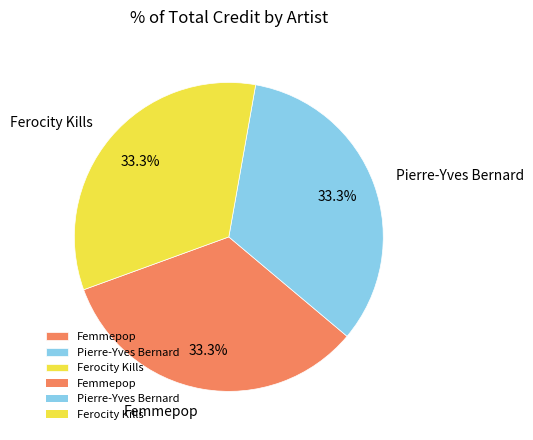

What is the ratio of the value at Ferocity Kills to the value at Femmepop?

1.0